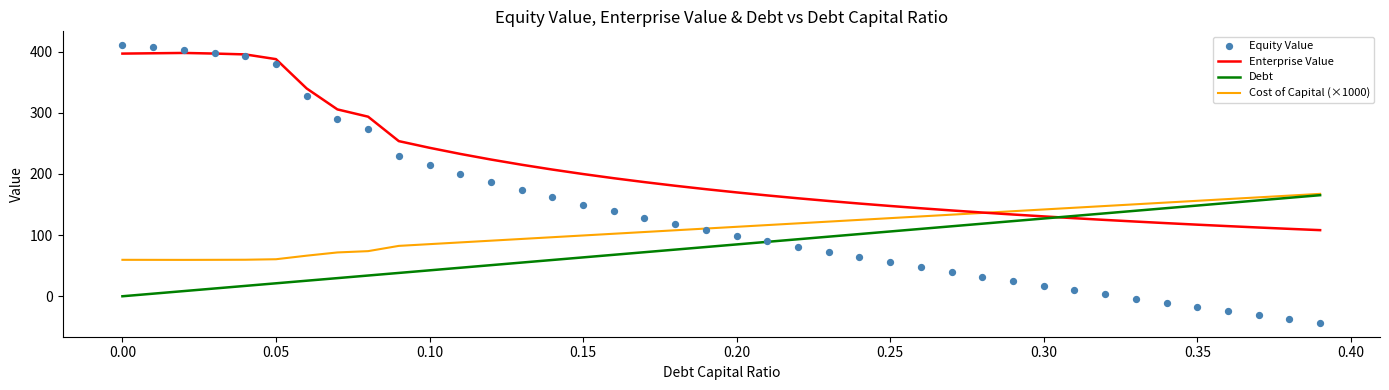

Which series has the largest total across all categories?

Enterprise Value